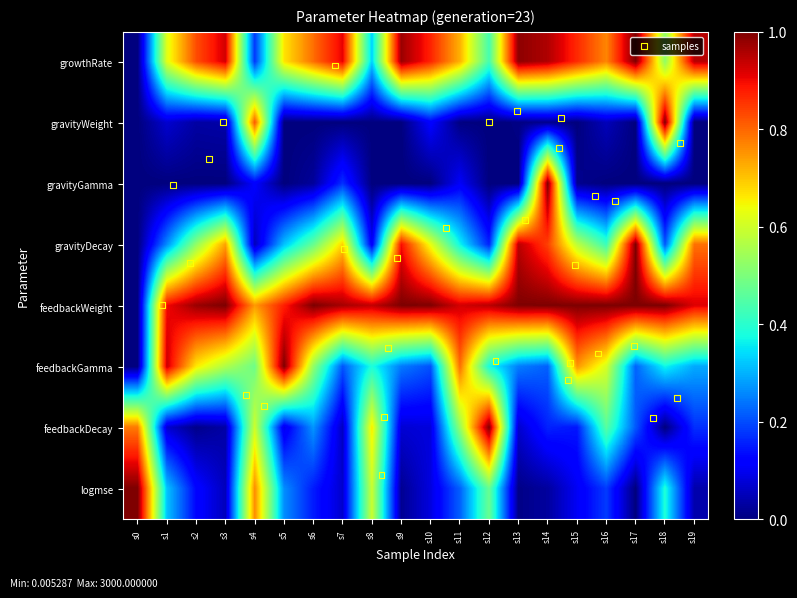

Reading right to left, list all the values displayed in this chart.

growthRate: 0.9	0.5	1.0	0.8	0.9	1.0	1.0	0.4	0.7	0.9	1.0	0.3	0.9	0.8	0.7	0.2	0.9	0.8	0.6	0.0
gravityWeight: 0.0	1.0	0.0	0.1	0.0	0.0	0.0	0.0	0.0	0.1	0.0	0.0	0.0	0.0	0.0	0.8	0.0	0.0	0.1	0.0
gravityGamma: 0.0	0.0	0.0	0.0	0.0	1.0	0.0	0.0	0.1	0.0	0.0	0.0	0.2	0.0	0.0	0.1	0.0	0.0	0.0	0.0
gravityDecay: 0.8	0.2	1.0	0.4	0.6	0.8	0.9	0.2	0.4	0.6	0.9	0.1	0.7	0.5	0.3	0.1	0.7	0.5	0.3	0.0
feedbackWeight: 0.9	1.0	1.0	1.0	1.0	1.0	1.0	0.9	0.9	1.0	1.0	0.9	1.0	1.0	0.9	0.7	1.0	1.0	0.9	0.0
feedbackGamma: 0.3	0.4	0.2	0.6	0.8	0.2	0.2	0.4	0.8	0.2	0.2	0.4	0.2	0.5	1.0	0.5	0.6	0.7	0.9	0.0
feedbackDecay: 0.2	0.0	0.2	0.5	0.1	0.2	0.1	1.0	0.5	0.1	0.1	0.7	0.1	0.3	0.1	0.6	0.0	0.0	0.1	0.8
logmse: 0.0	0.4	0.0	0.2	0.1	0.0	0.0	0.5	0.2	0.1	0.0	0.6	0.1	0.2	0.3	0.8	0.1	0.1	0.3	1.0